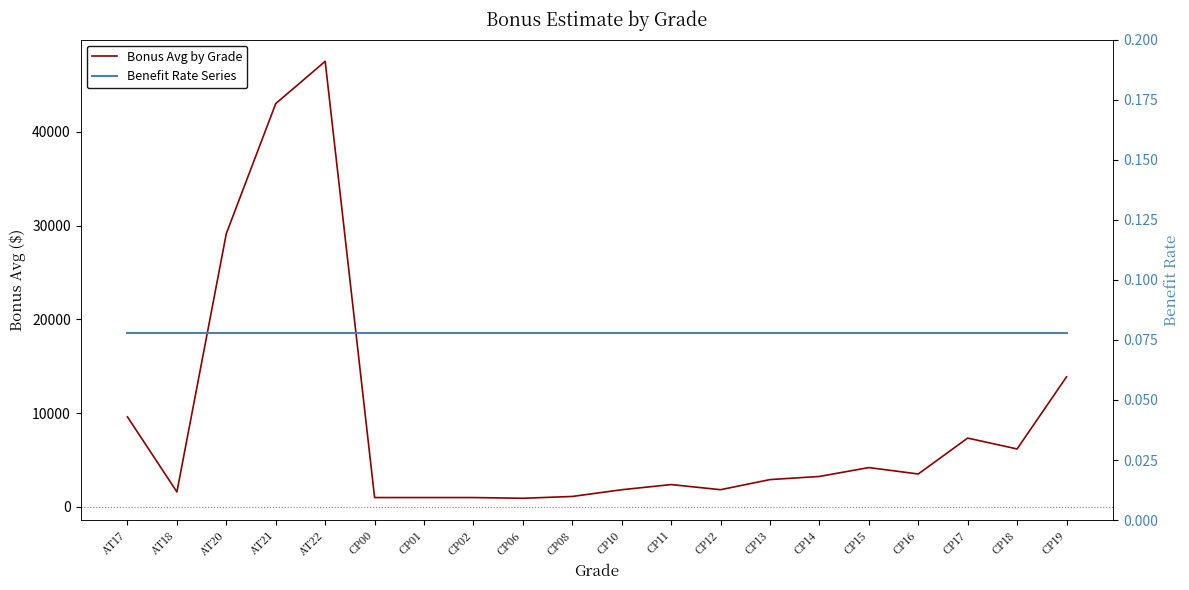

What is the greatest value displayed?

47500.0